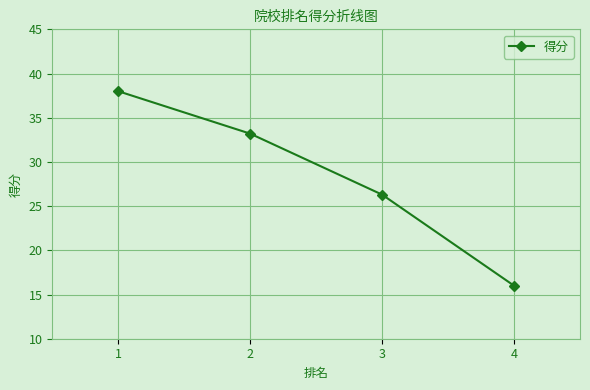

Count the number of values greater than 33.

2